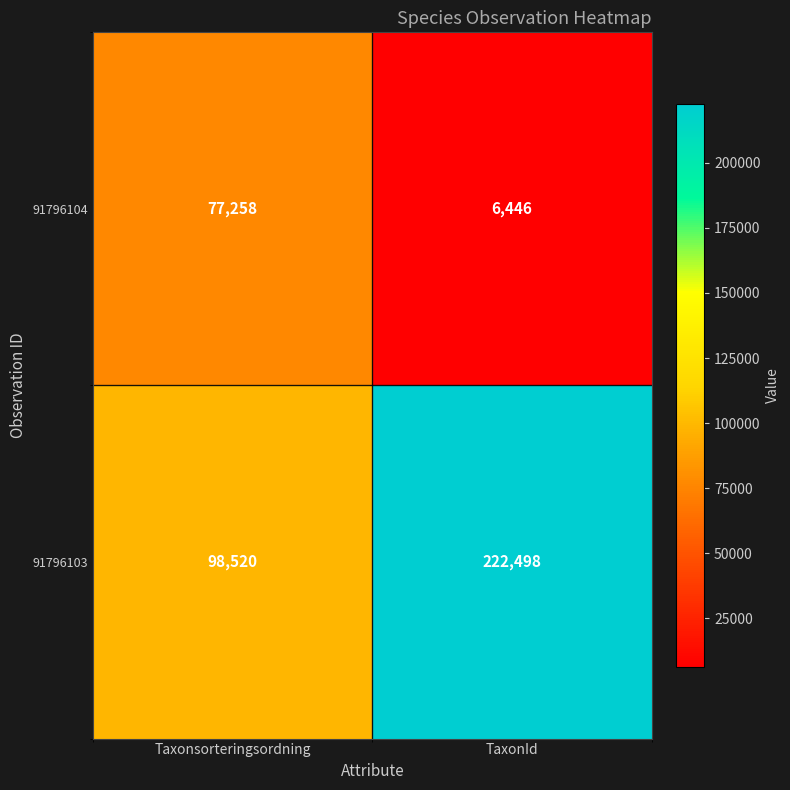

Rank the categories by 91796104 value from lowest to highest.

TaxonId, Taxonsorteringsordning